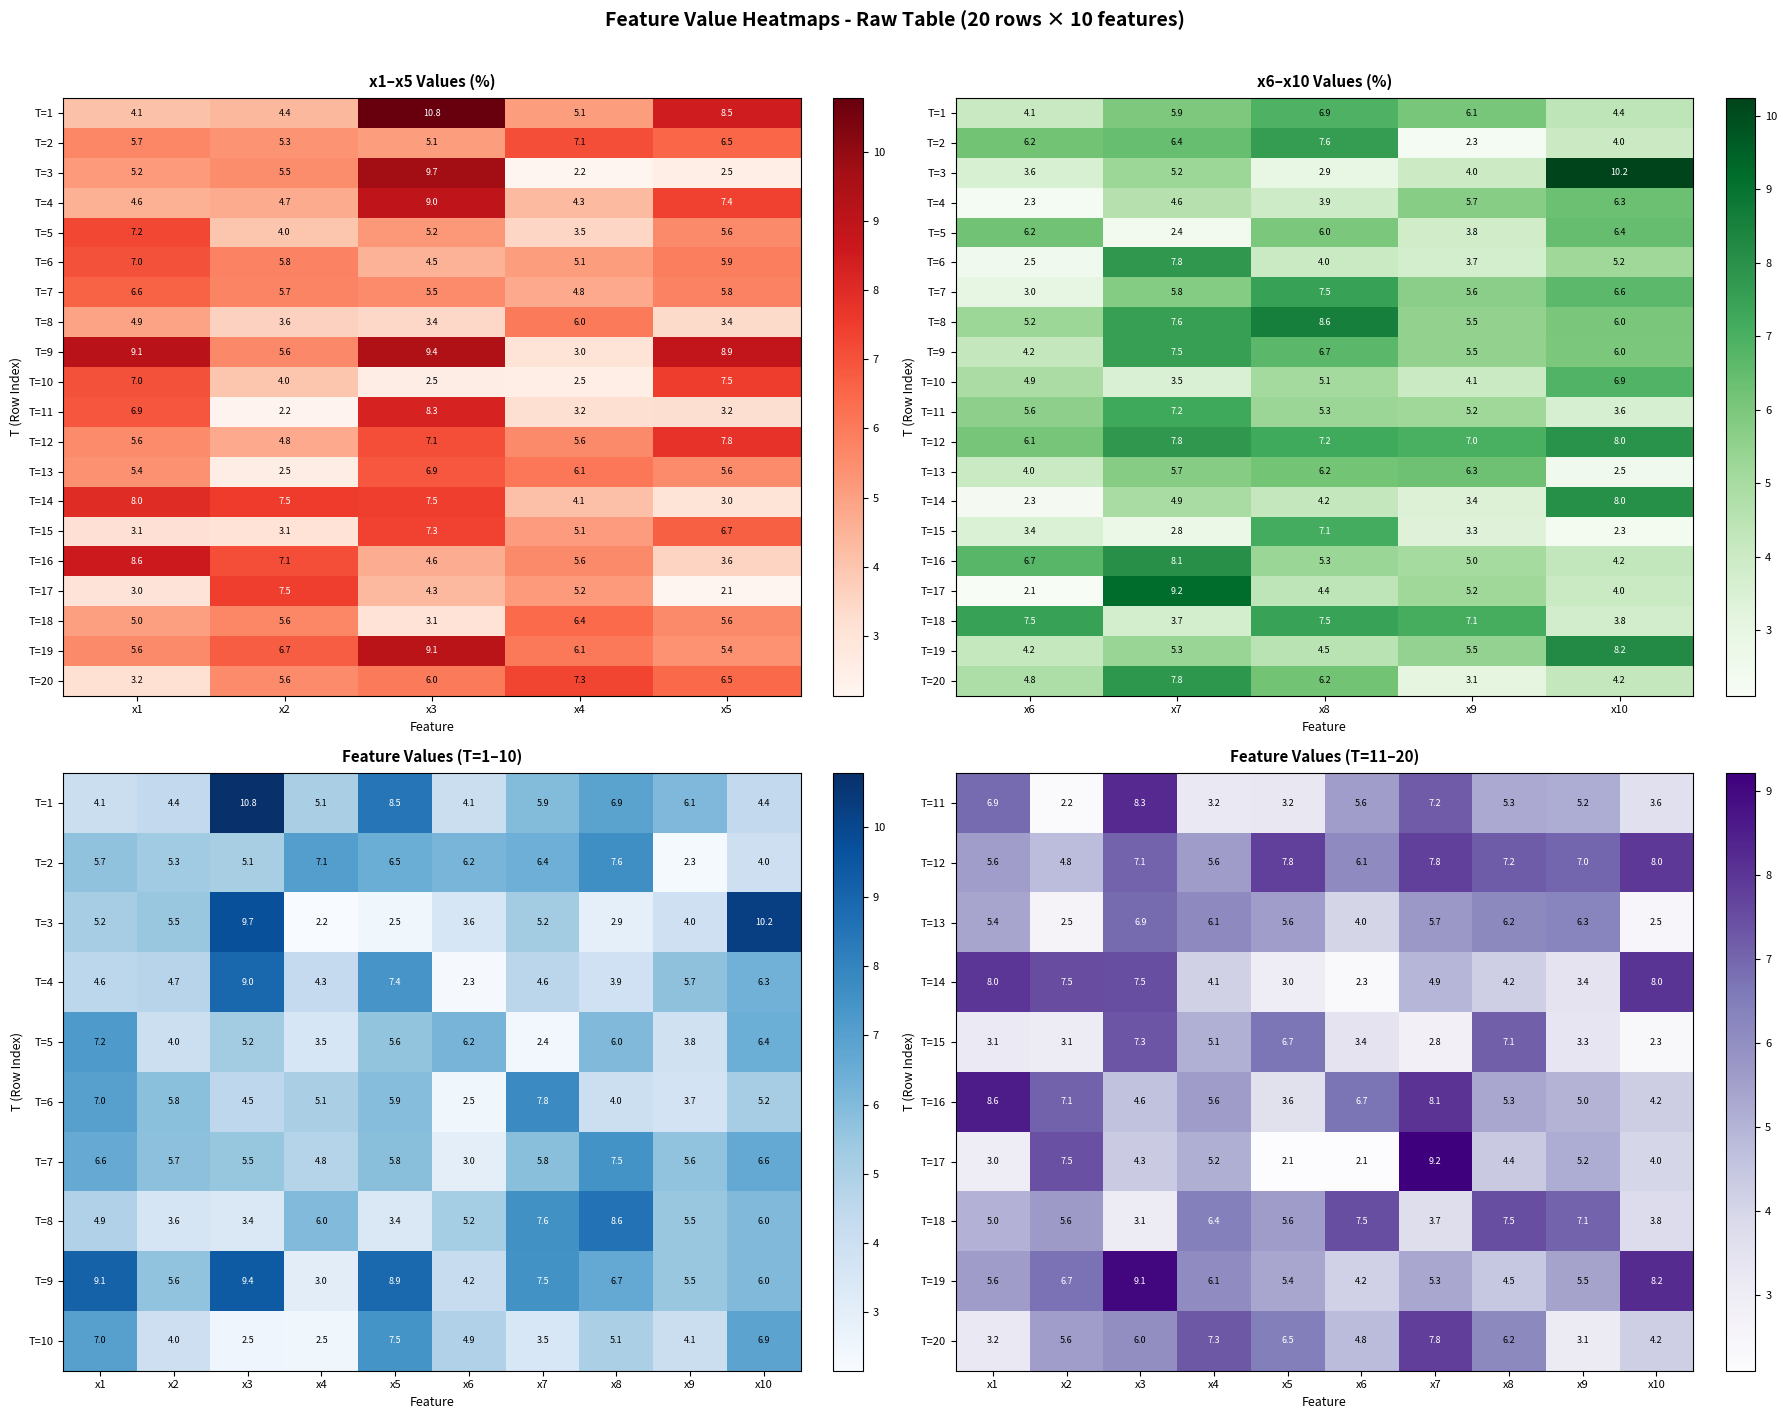

The value of 2 at 7 is 2.2. True or false?

False